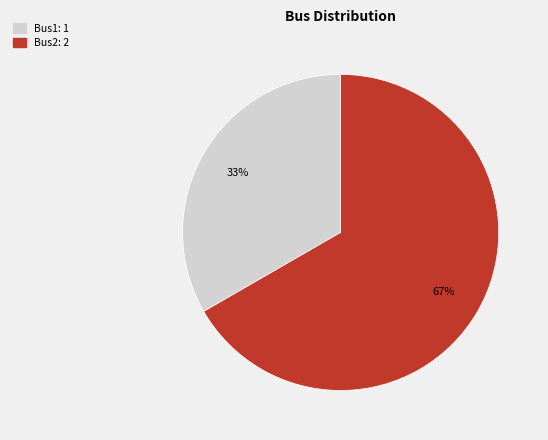

The Bus2: 2 slice represents 53% of the pie. True or false?

False